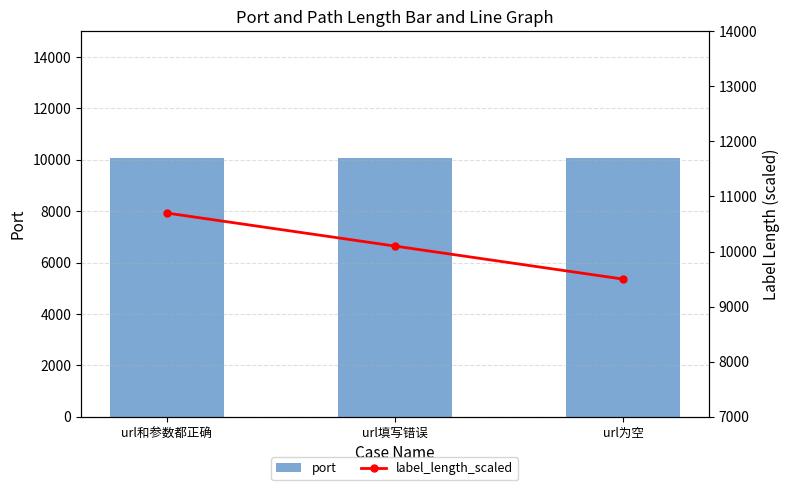

How many groups of bars are there?

3